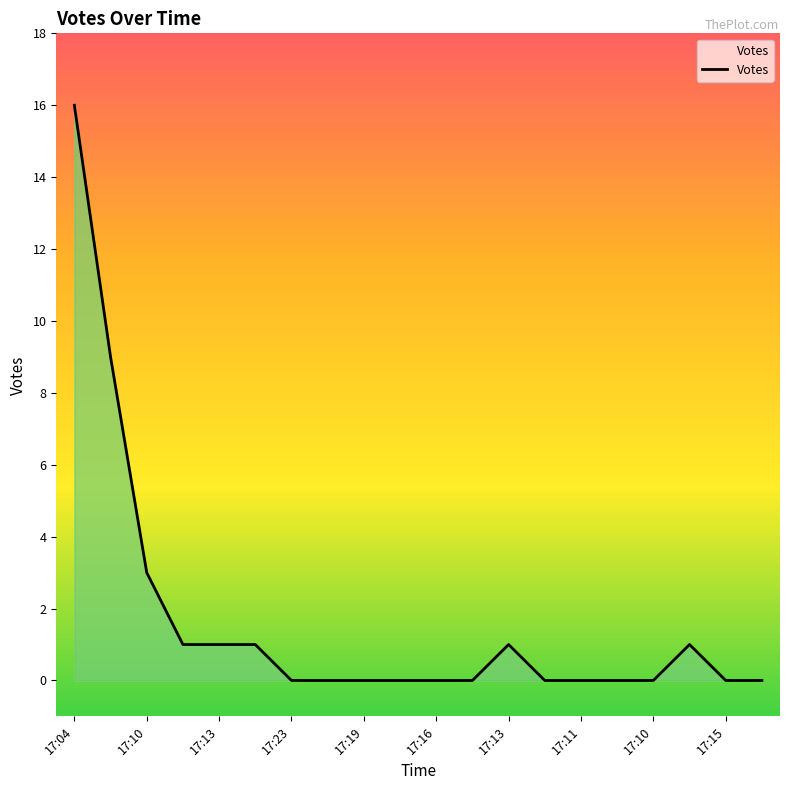

What is the maximum value shown in the chart?

16